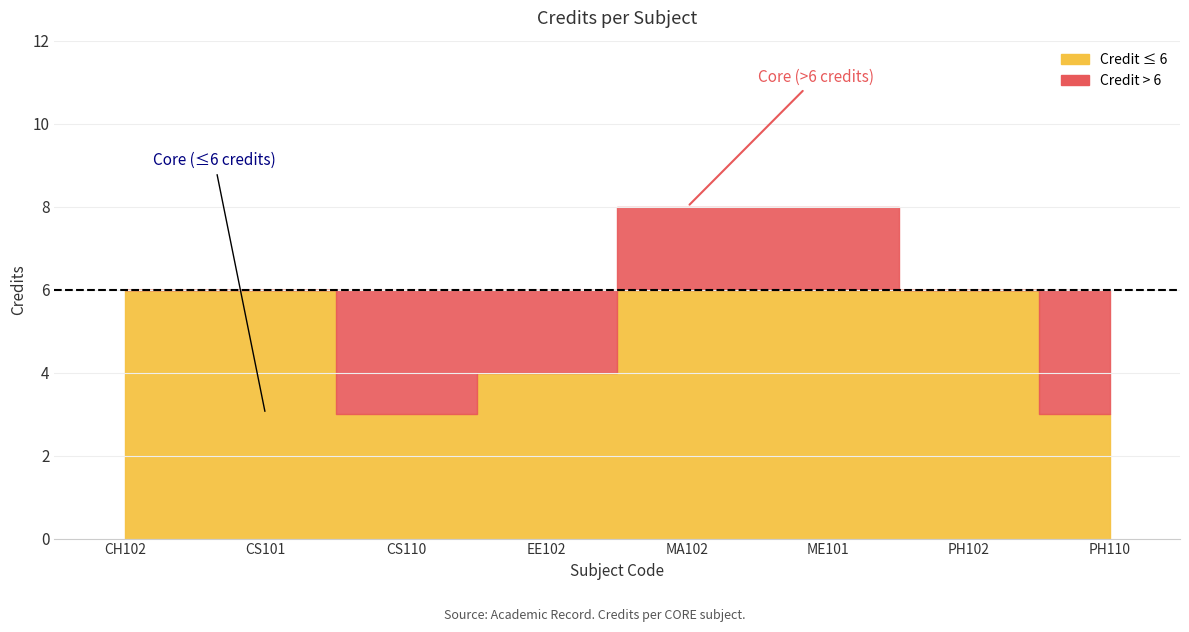

What is the label of the 8th point from the right?

CH102